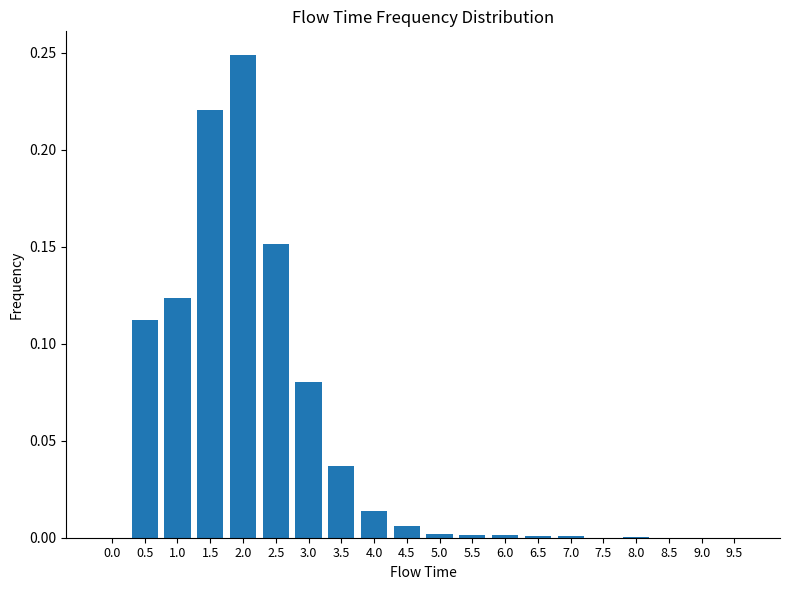

The chart shows a value of 0.0 at 5.5. True or false?

True